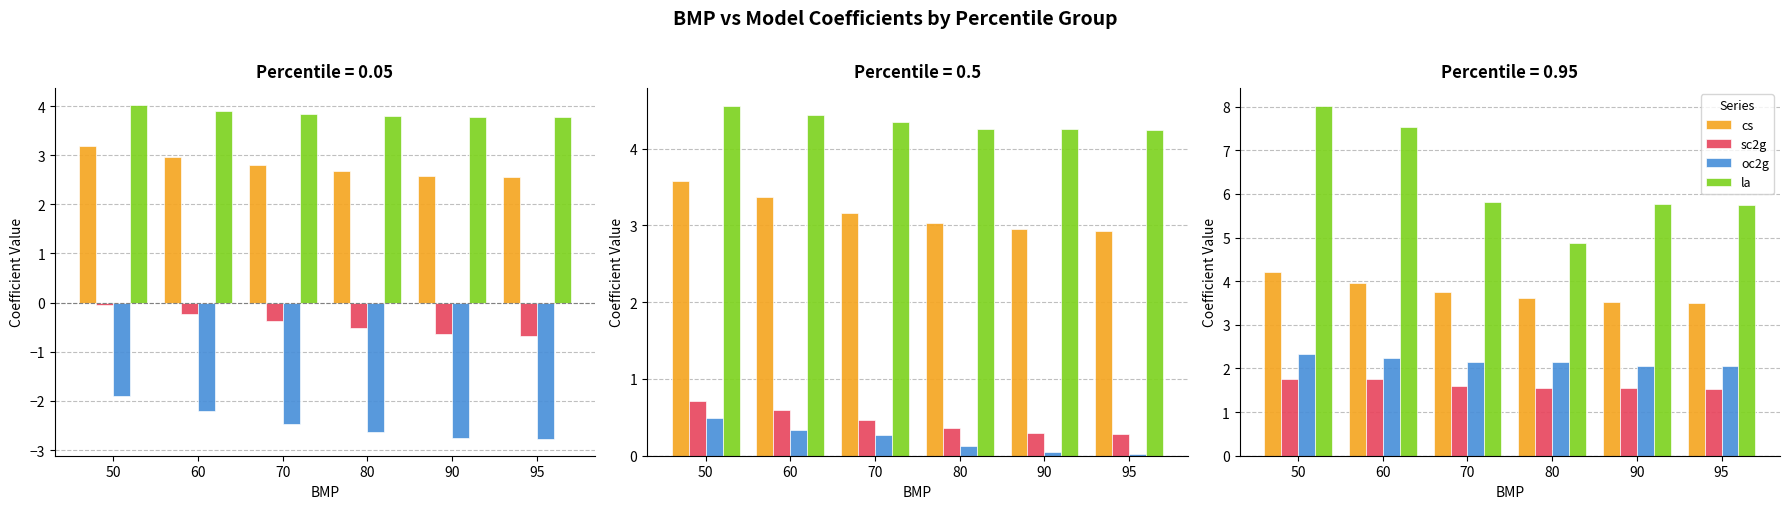

Which category has the lowest value in the cs series?

95